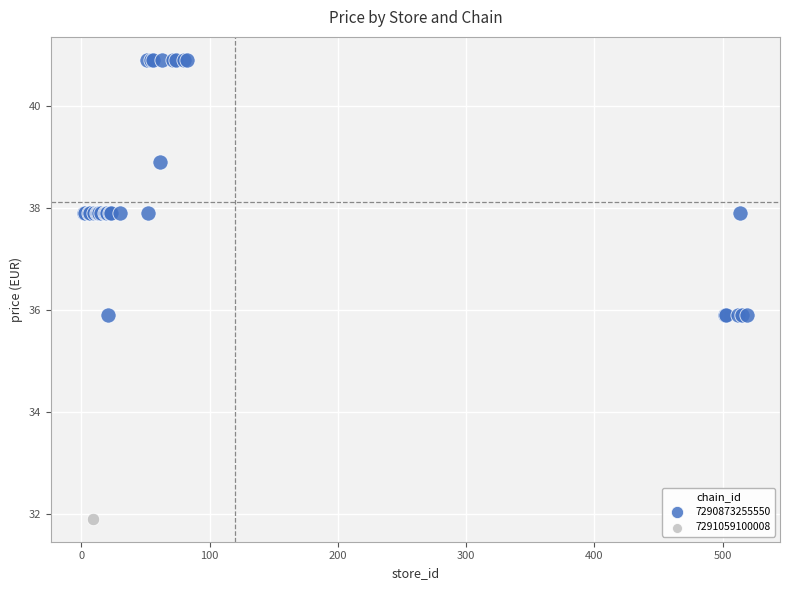

What are all the series names shown in the legend?

7290873255550, 7291059100008